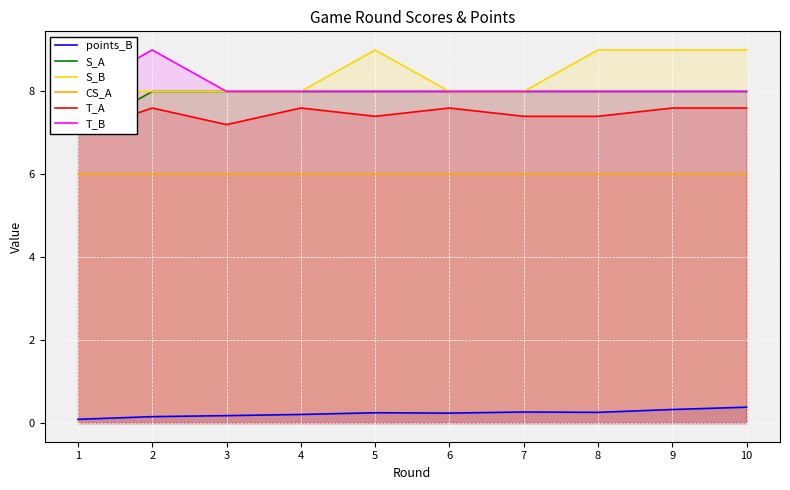

Read the S_B value at 9.

9.0